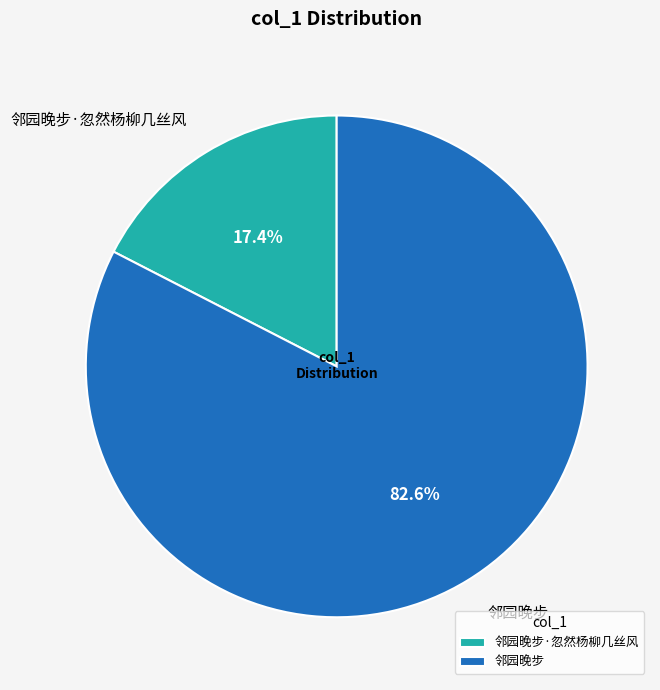

To the nearest percent, what portion does 邻园晚步 represent?

83%